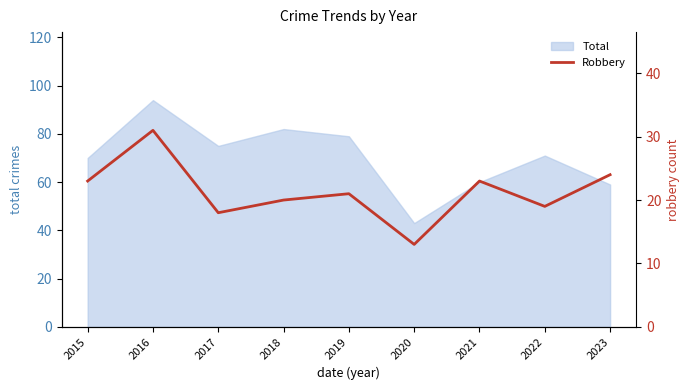

What is the difference between the second highest and minimum values?

11